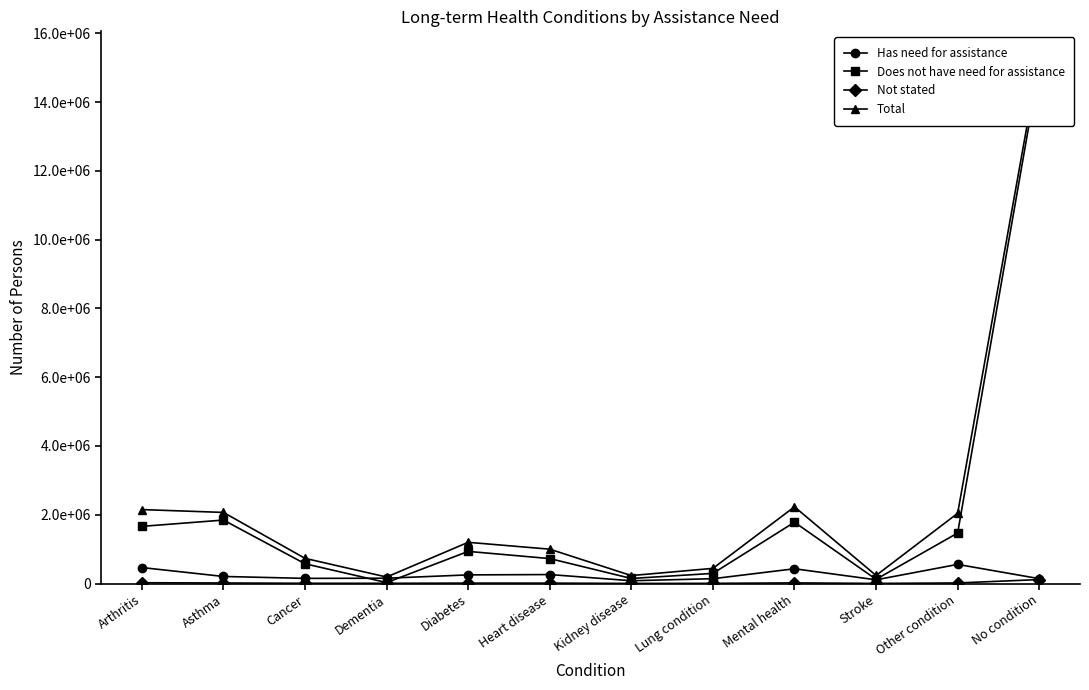

What is the sum of the Does not have need for assistance values at Cancer and Mental health?

2357562